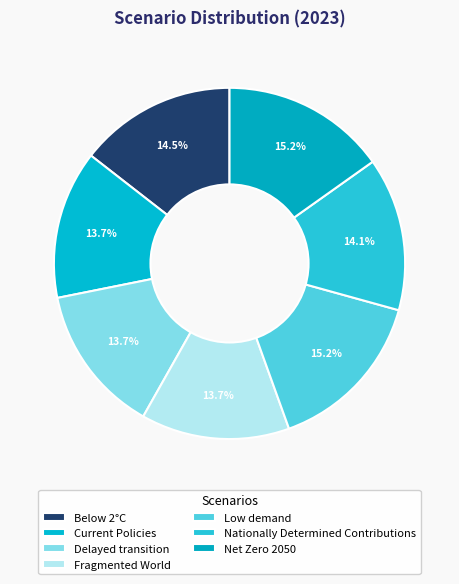

What percentage is the Net Zero 2050 slice, to the nearest percent?

15%